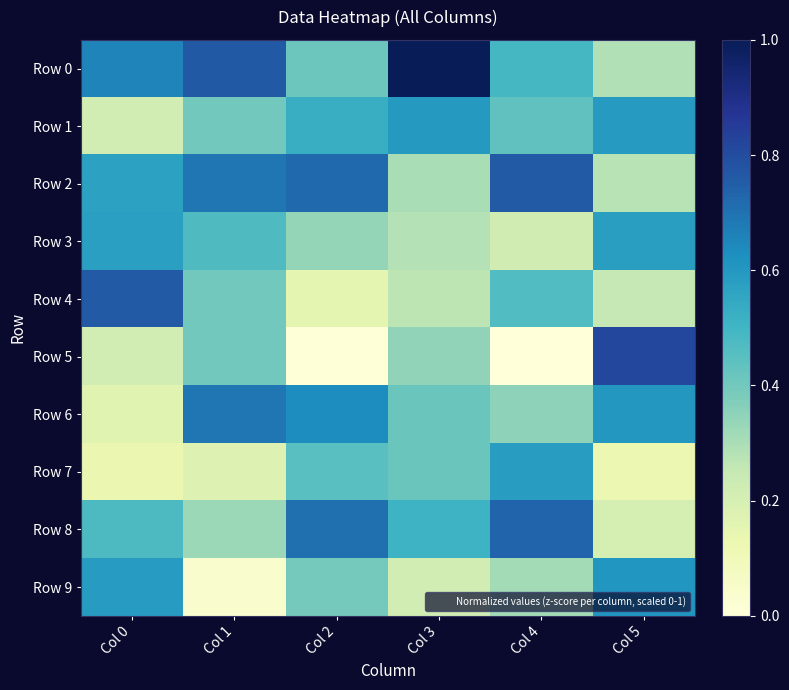

At which category is the sum across all series the highest?

Col 3